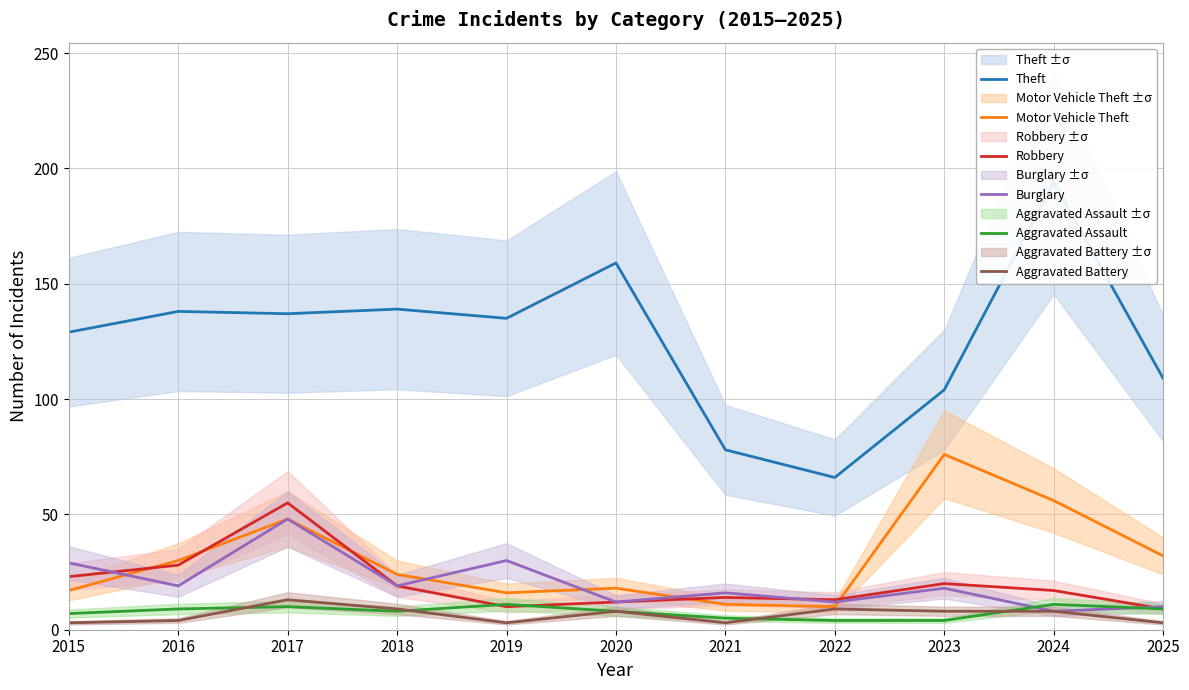

Between which two adjacent categories do Robbery and Motor Vehicle Theft first intersect?

2015 and 2016